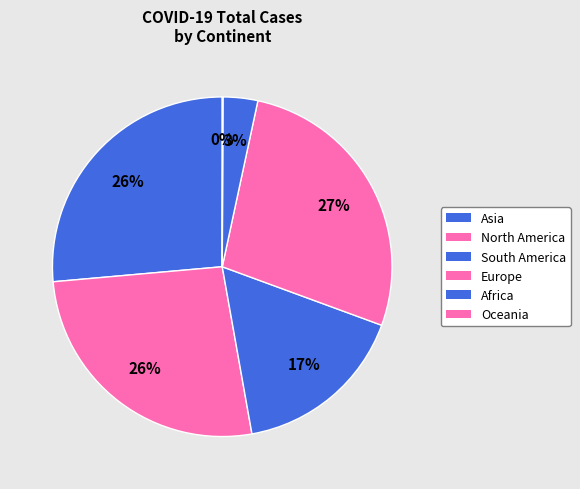

Rank the categories by value from highest to lowest.

Europe, Asia, North America, South America, Africa, Oceania